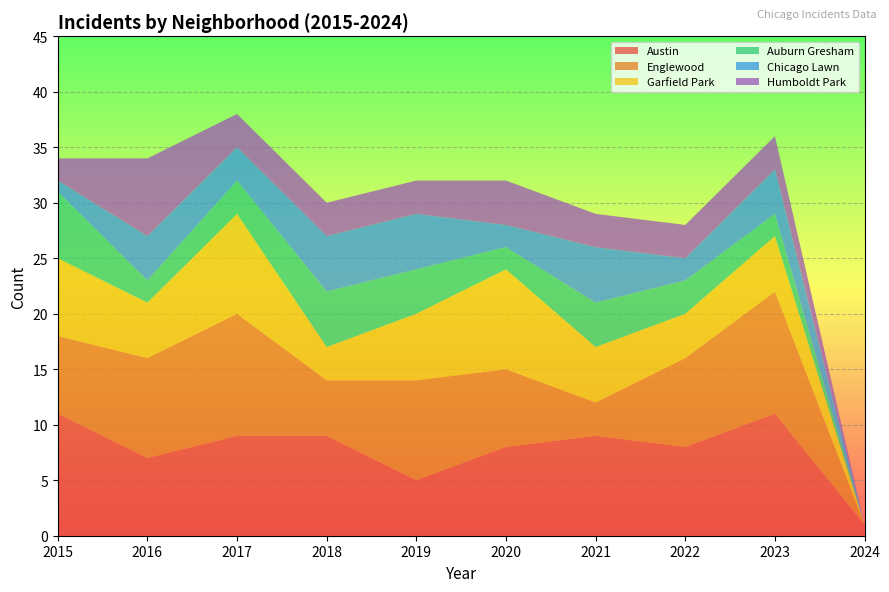

Reading right to left, what are all the values shown in this chart?

Austin: 1	11	8	9	8	5	9	9	7	11
Englewood: 0	11	8	3	7	9	5	11	9	7
Garfield Park: 0	5	4	5	9	6	3	9	5	7
Auburn Gresham: 0	2	3	4	2	4	5	3	2	6
Chicago Lawn: 0	4	2	5	2	5	5	3	4	1
Humboldt Park: 0	3	3	3	4	3	3	3	7	2